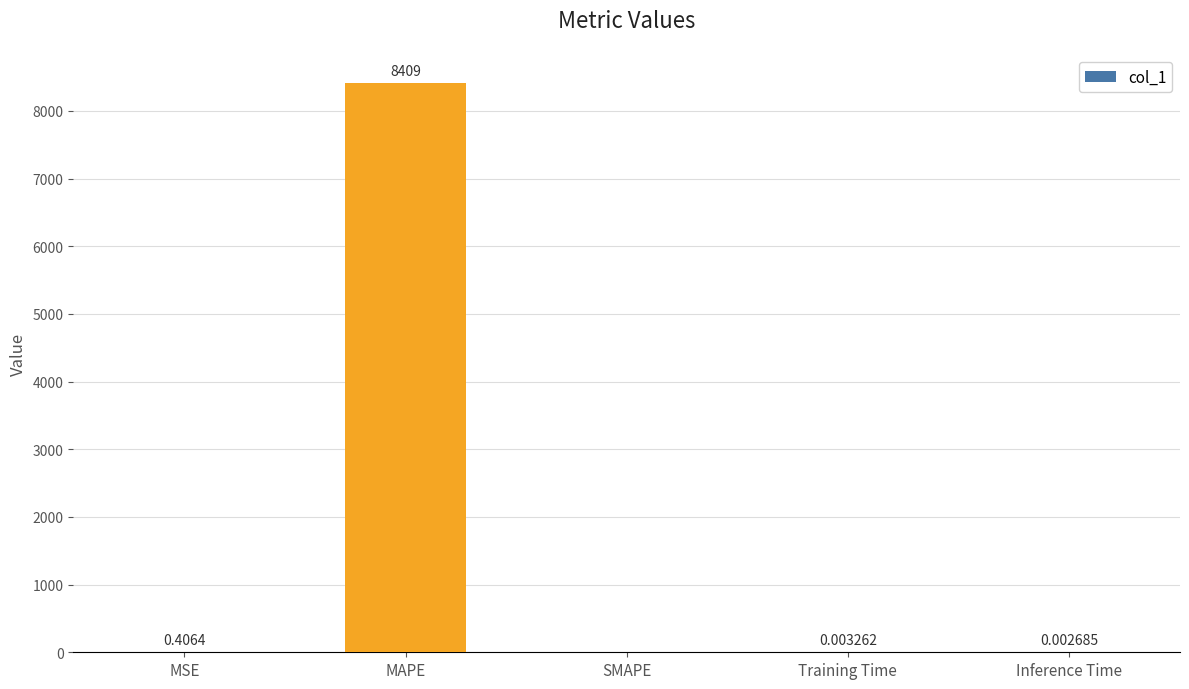

Which category has the highest value across all series?

MAPE